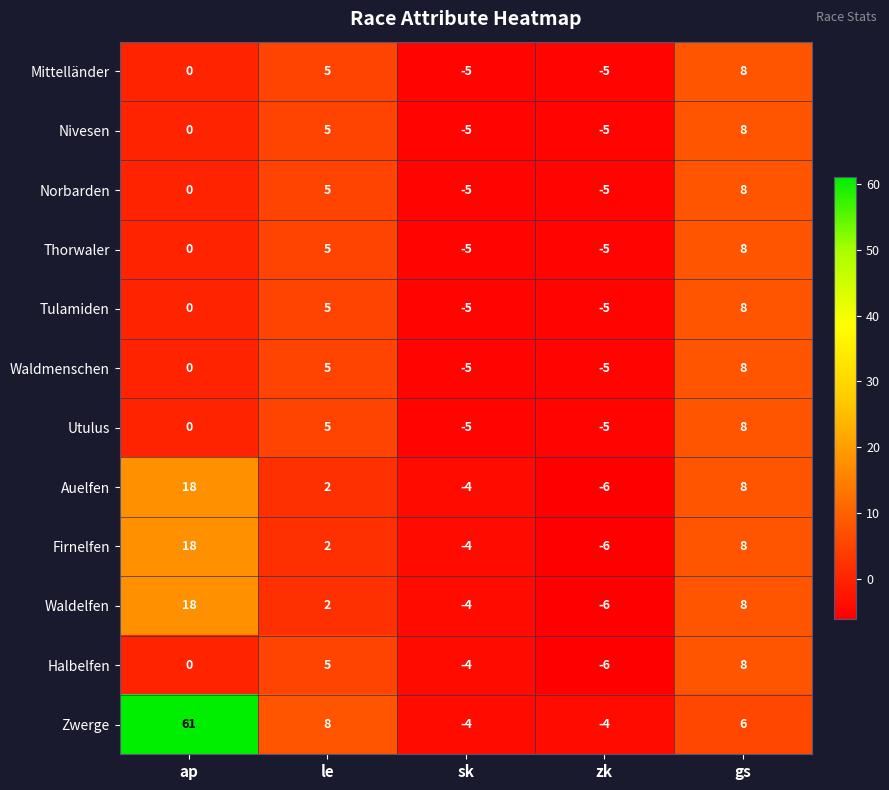

Where is Firnelfen nearest to the value 6?

gs